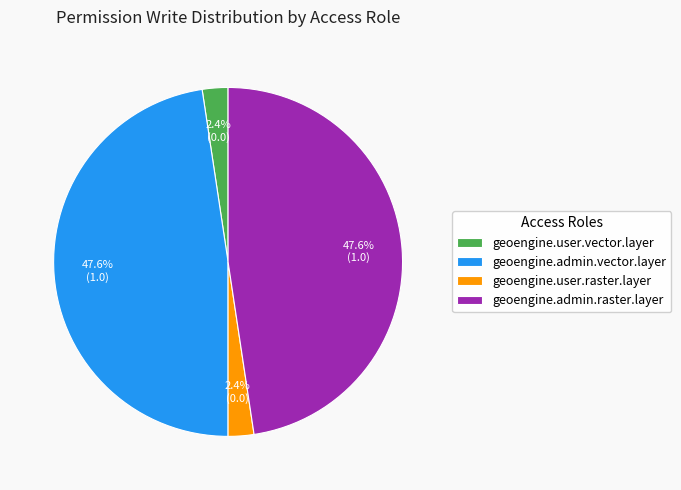

Between geoengine.admin.raster.layer and geoengine.user.vector.layer, which is larger?

geoengine.admin.raster.layer